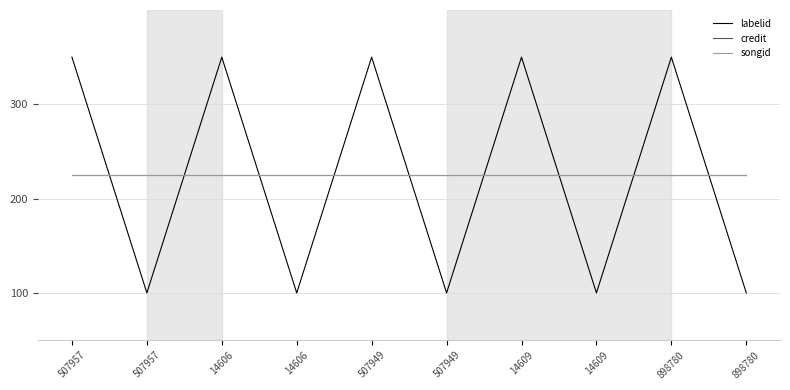

Does the chart have visible grid lines?

Yes